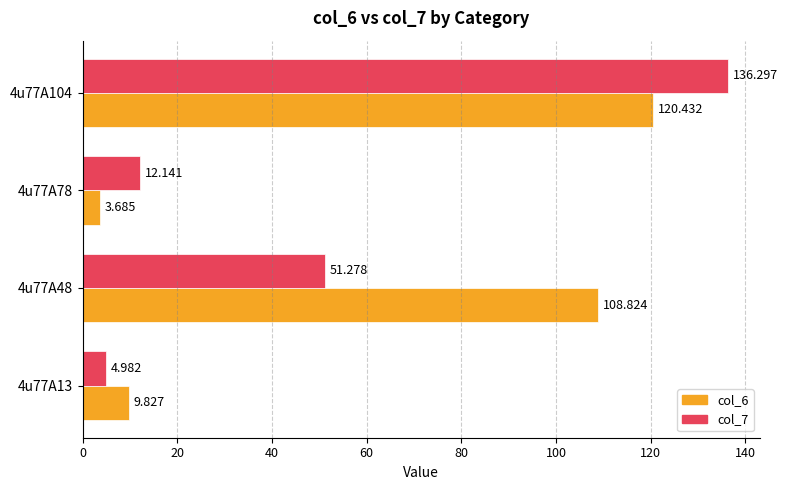

How many distinct data groups are displayed?

2